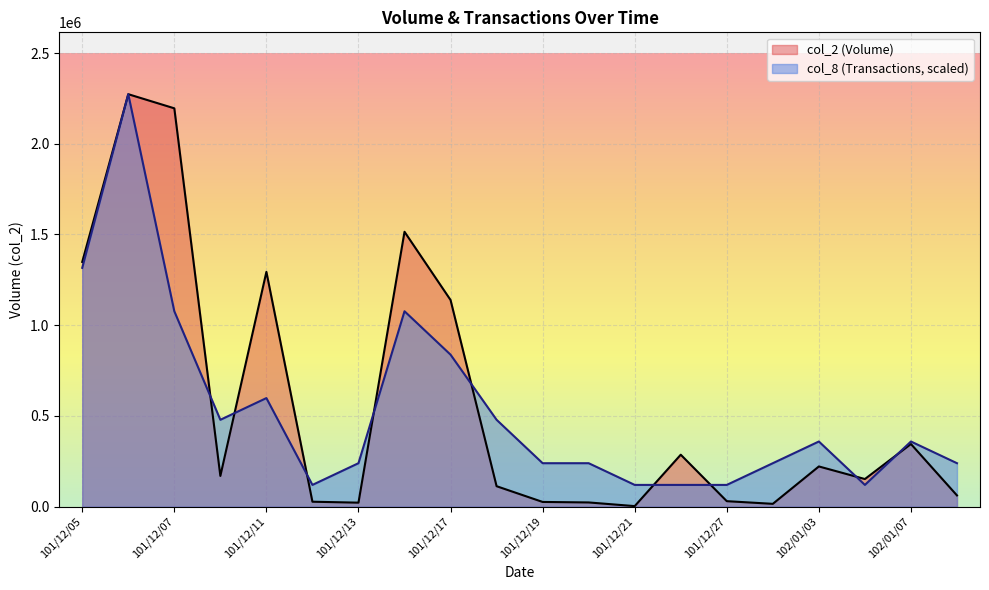

What are all the series names shown in the legend?

col_2 (Volume), col_8 (Transactions, scaled)